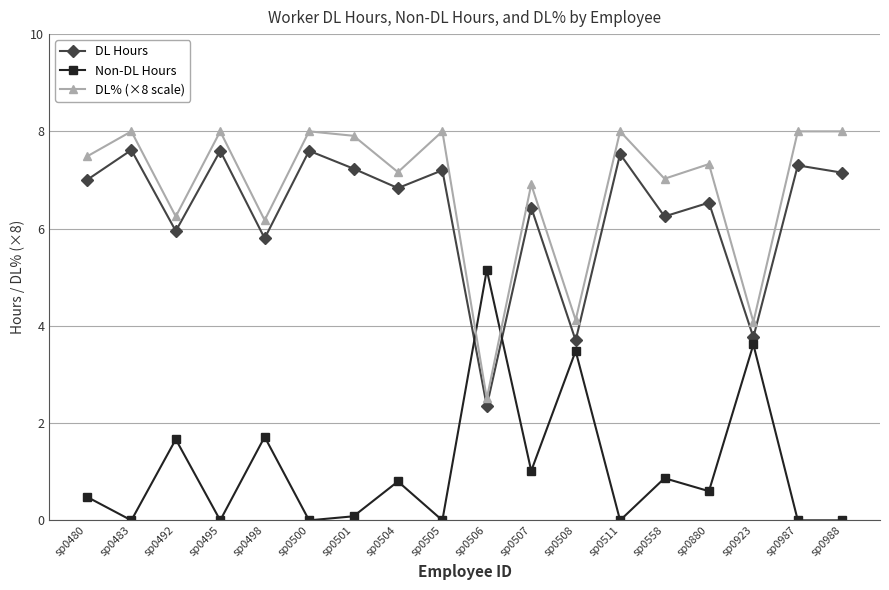

Does the chart have visible grid lines?

Yes